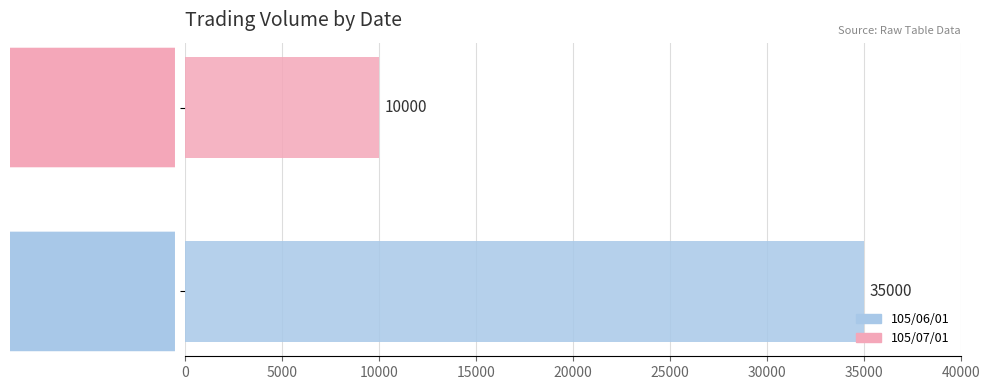

Reading bottom to top, extract all data points from this chart.

105/06/01=35000	105/07/01=10000